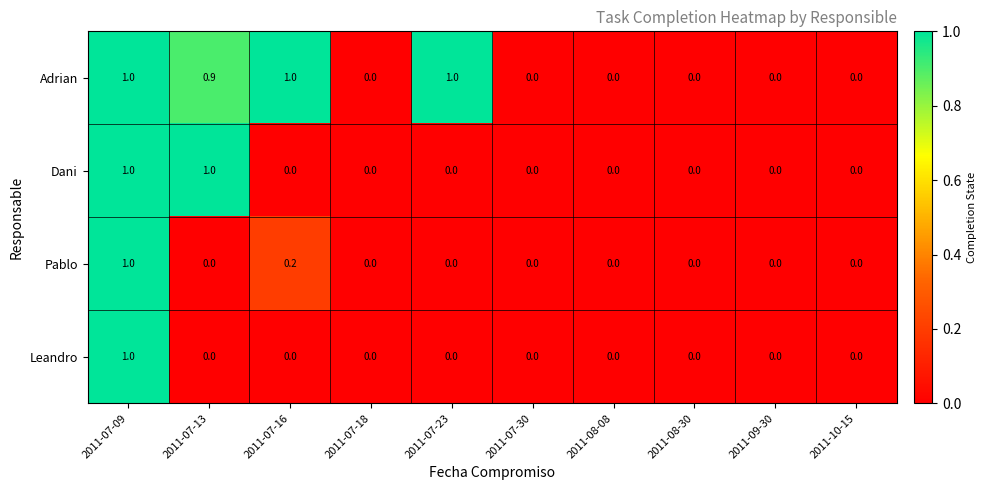

Count the Pablo values in the range 0 to 1.

10